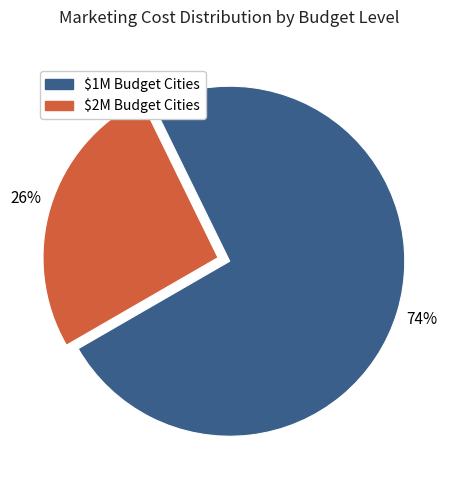

To the nearest percent, what is the average slice percentage?

50%